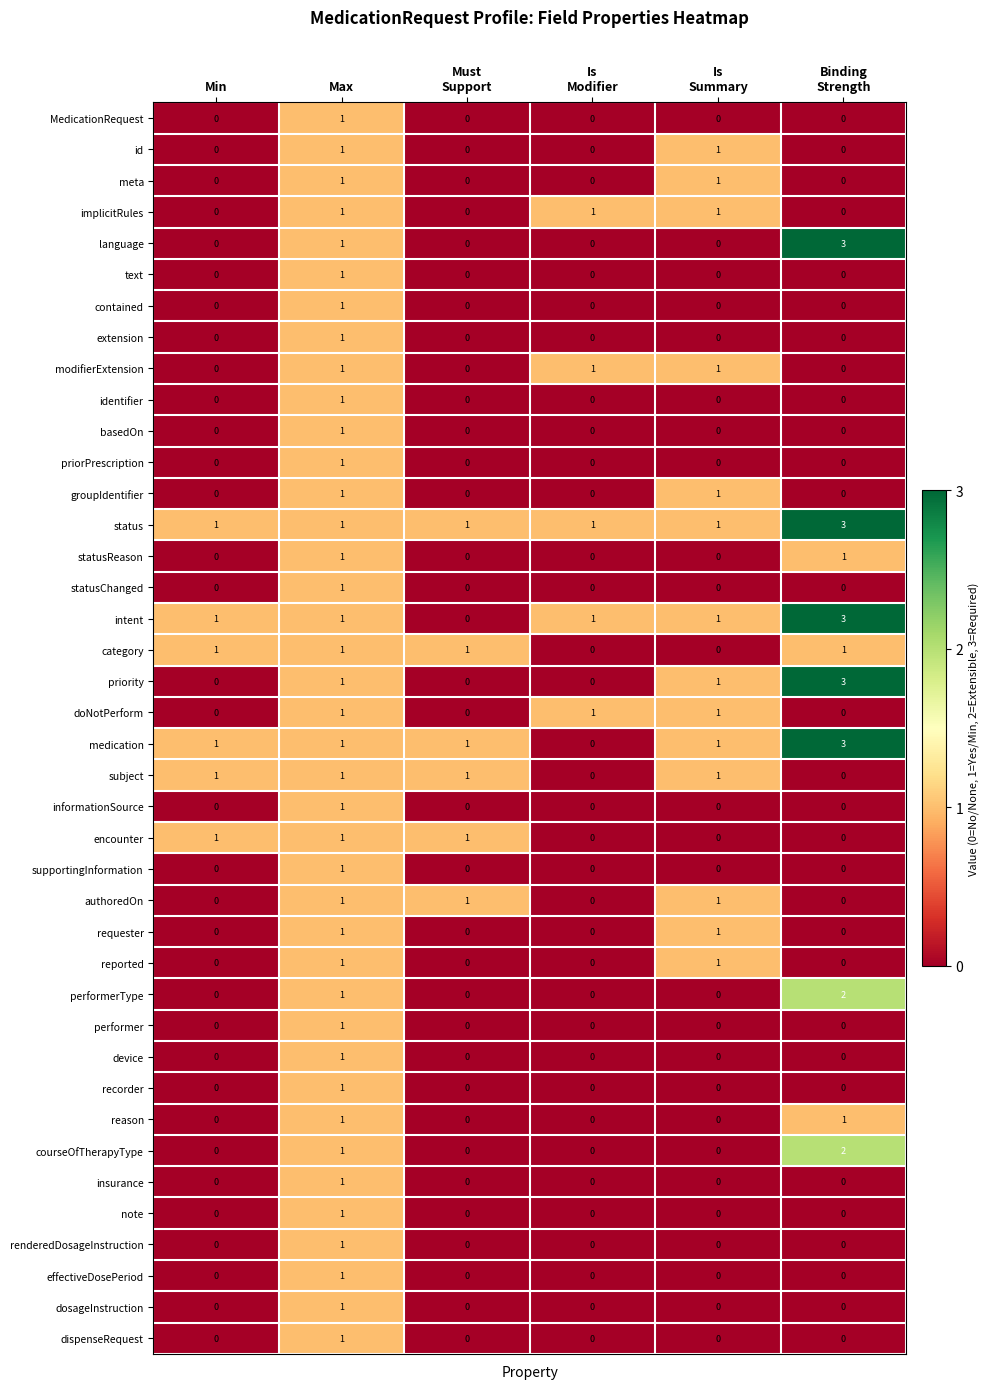

Count the number of data series in this chart.

40